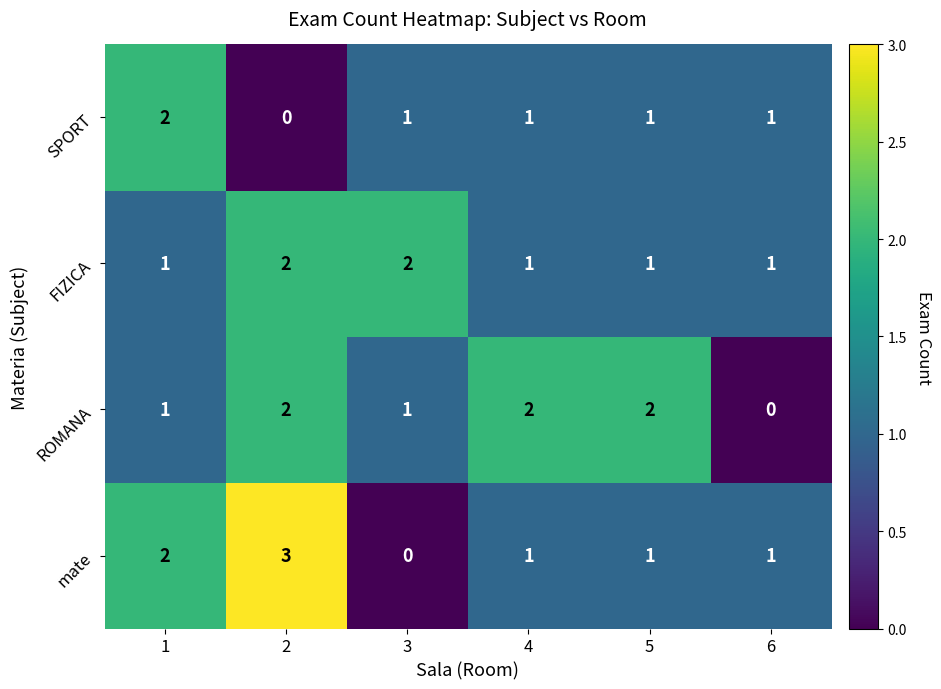

What is the total value across all series at 5?

5